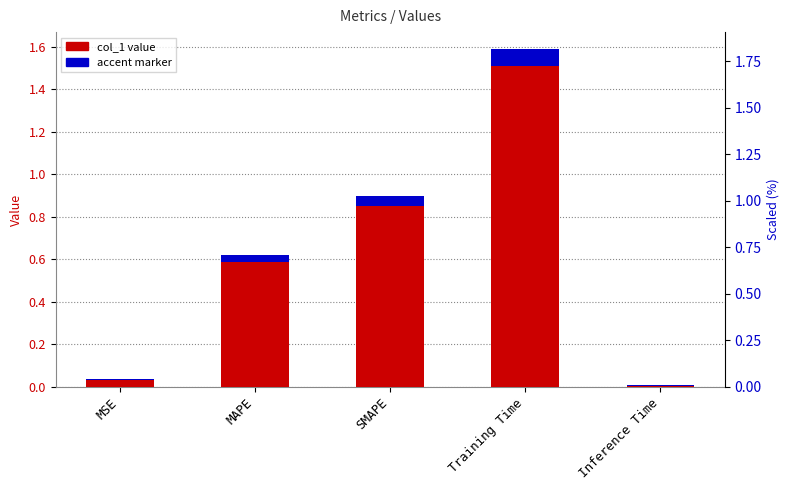

What is the difference between the values at Inference Time and Training Time?

1.6